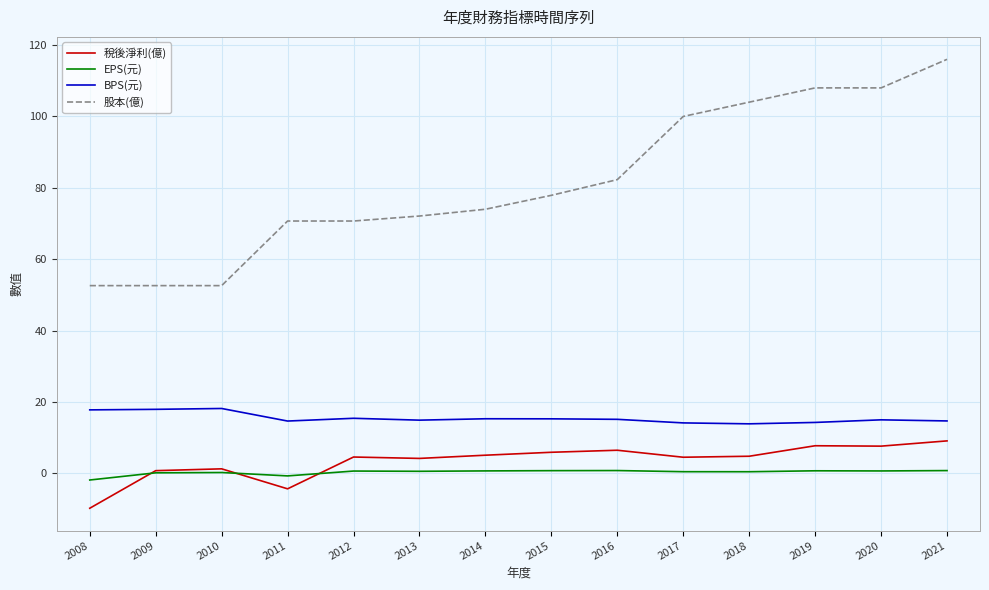

Which series changed the most between 2010 and 2014?

股本(億)